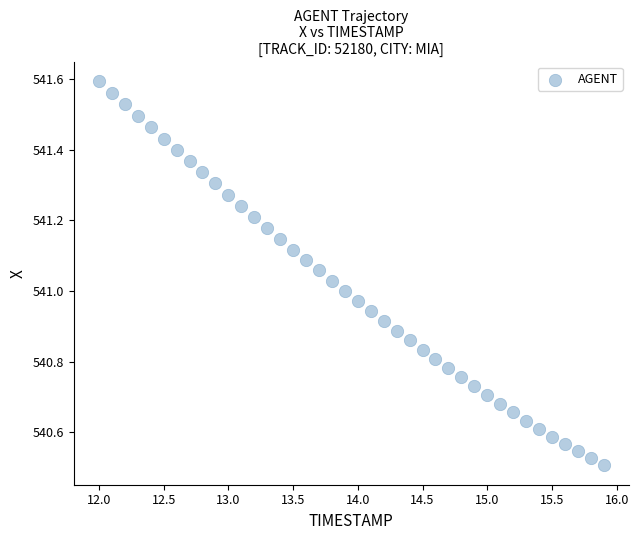

What is the range of Y values (max minus min)?

1.1